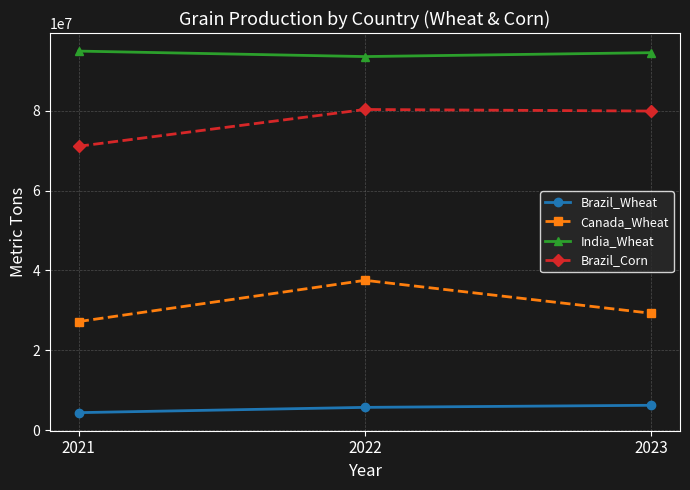

At 2021, list the series in order from largest to smallest.

India_Wheat, Brazil_Corn, Canada_Wheat, Brazil_Wheat